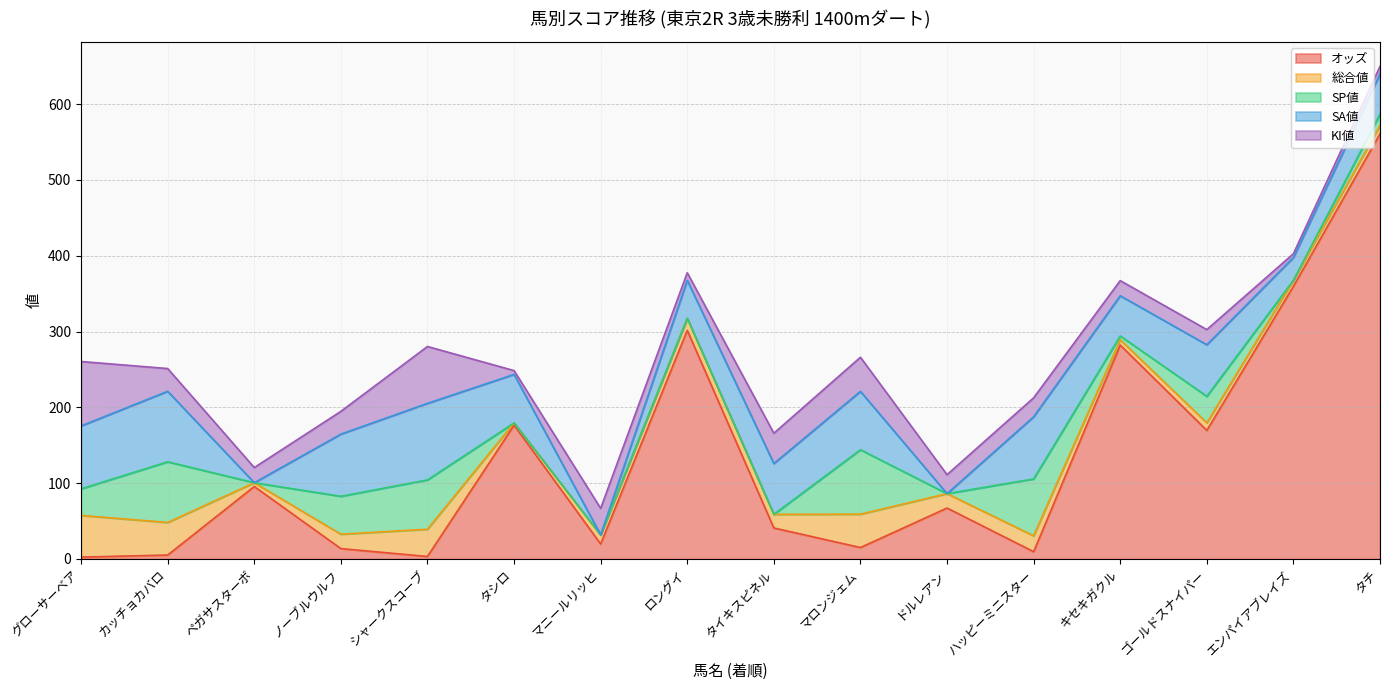

What is the value of the SP値 point at the 12th from the left?

75.0